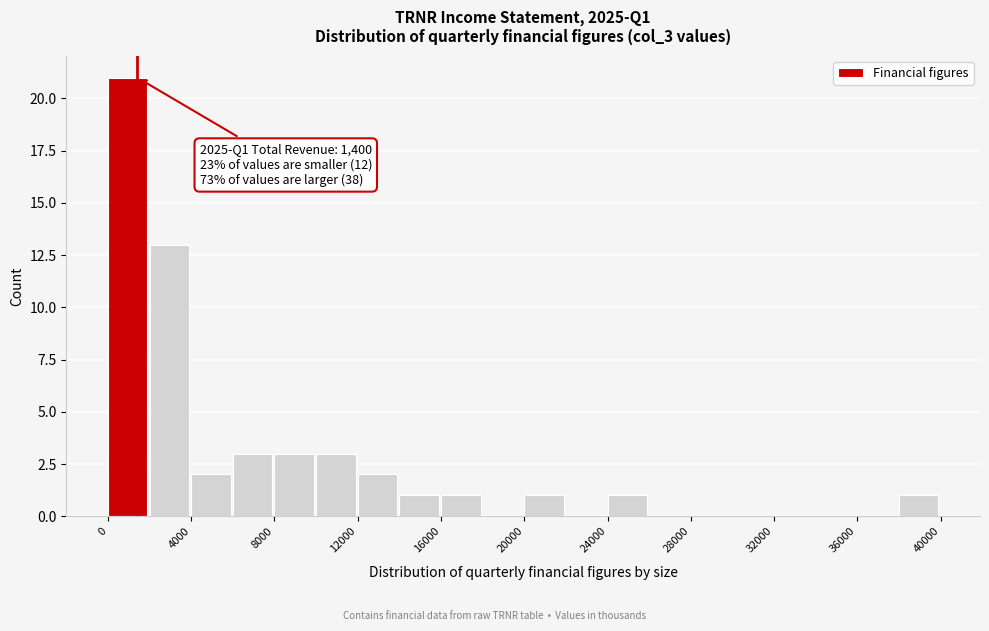

Over which range of the x-axis is the bar tallest?

0 to 2000